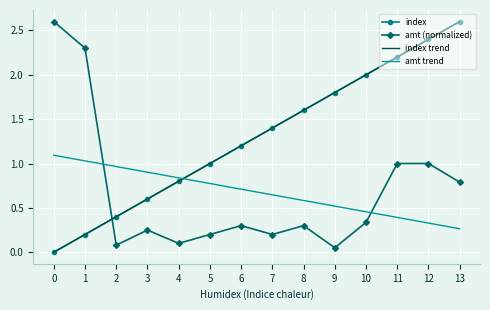

What is the minimum value for amt (normalized)?

0.1